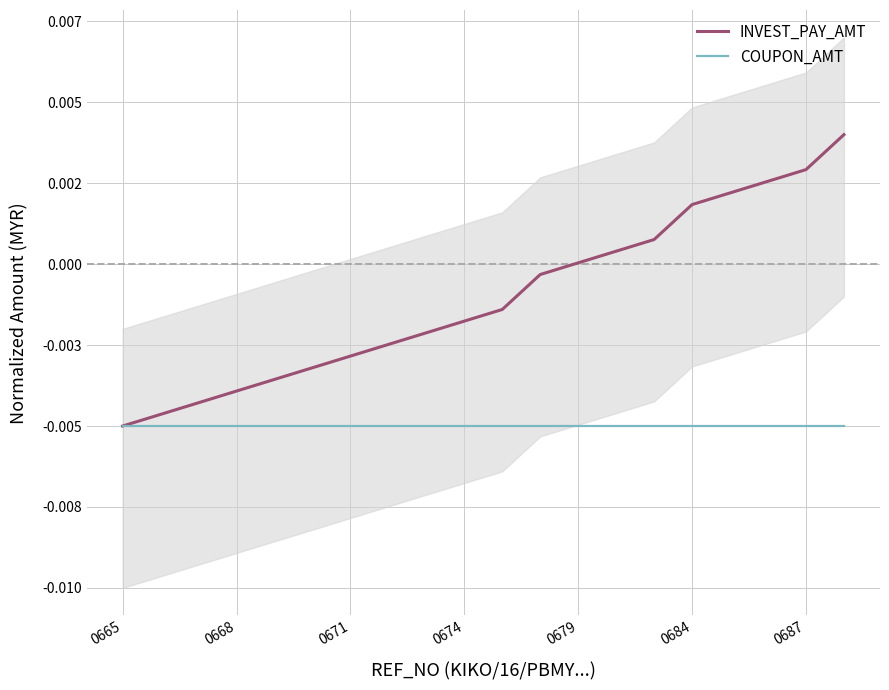

At how many categories does at least one series exceed 0?

8